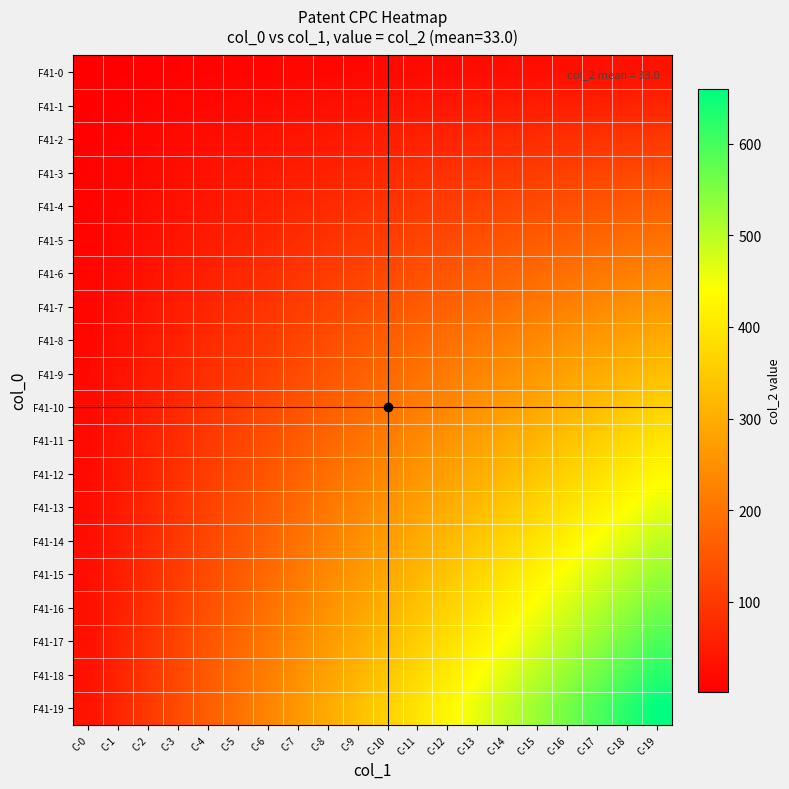

What is the minimum value shown in the chart?

1.7